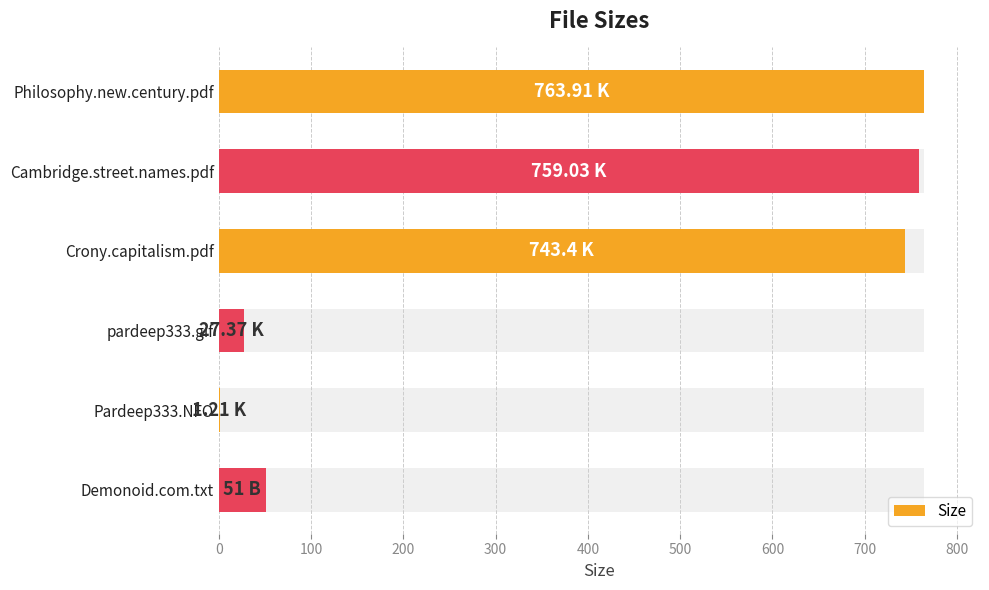

What is the smallest value displayed?

1.2